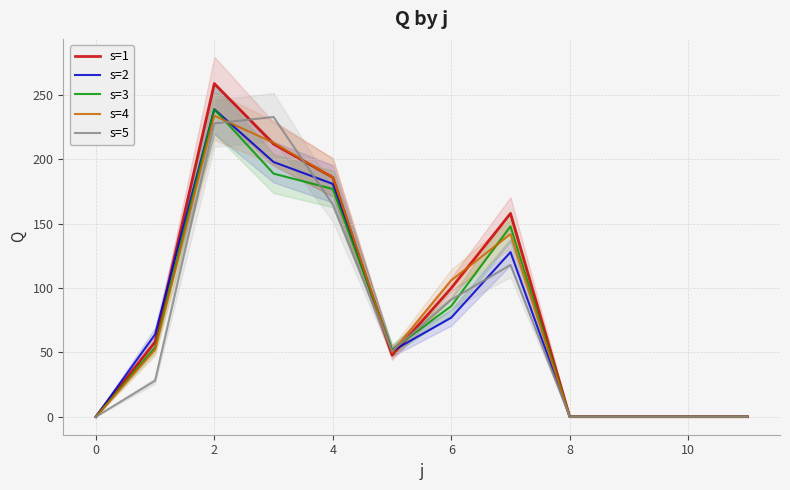

How many times do s=3 and s=1 cross each other?

2